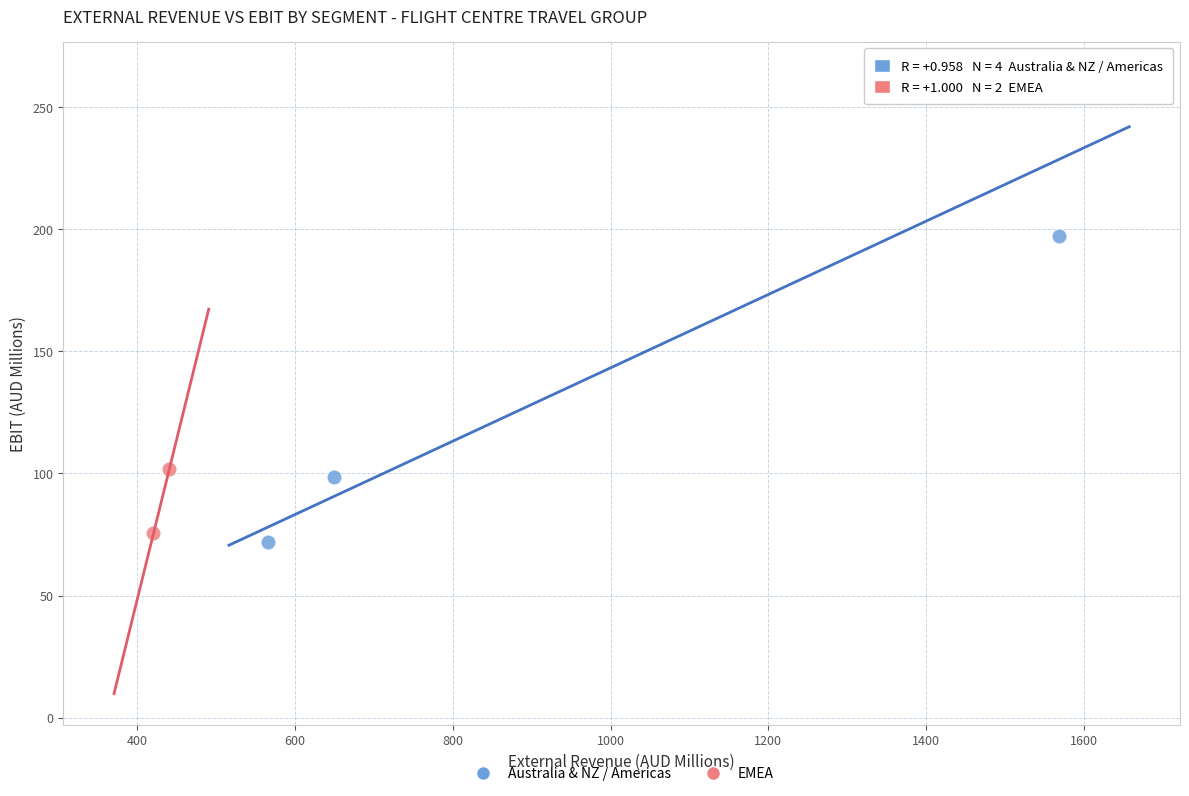

Which series contains the lowest Y value?

Australia & NZ / Americas